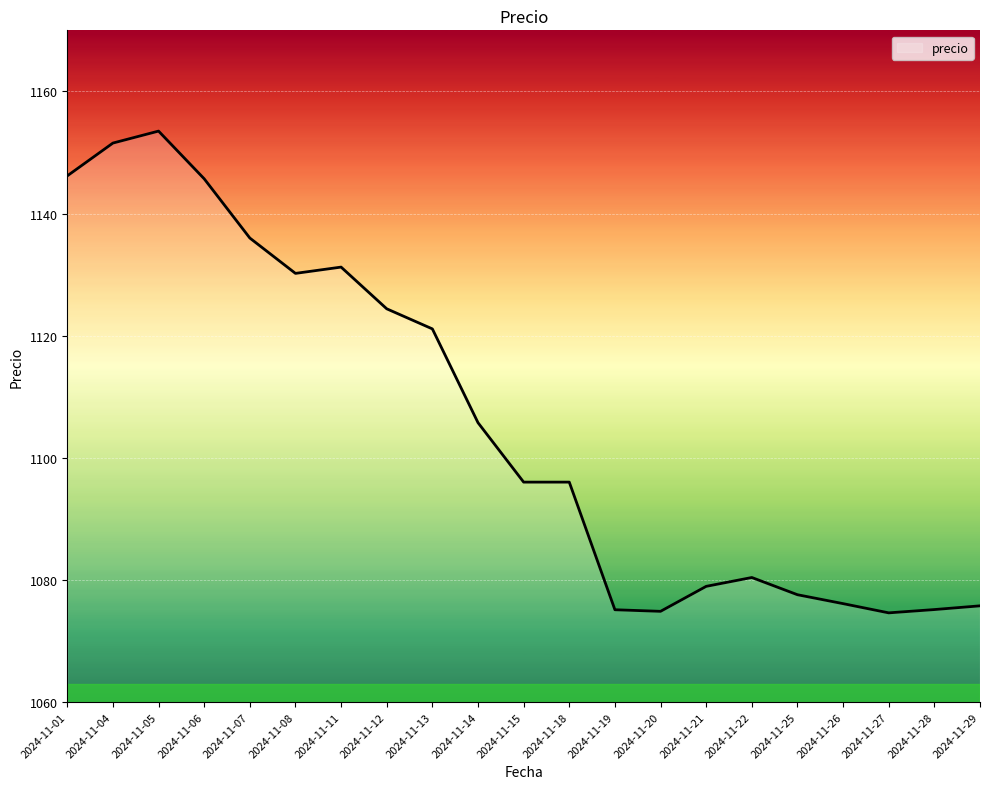

What is the difference between the maximum and minimum values?

78.9